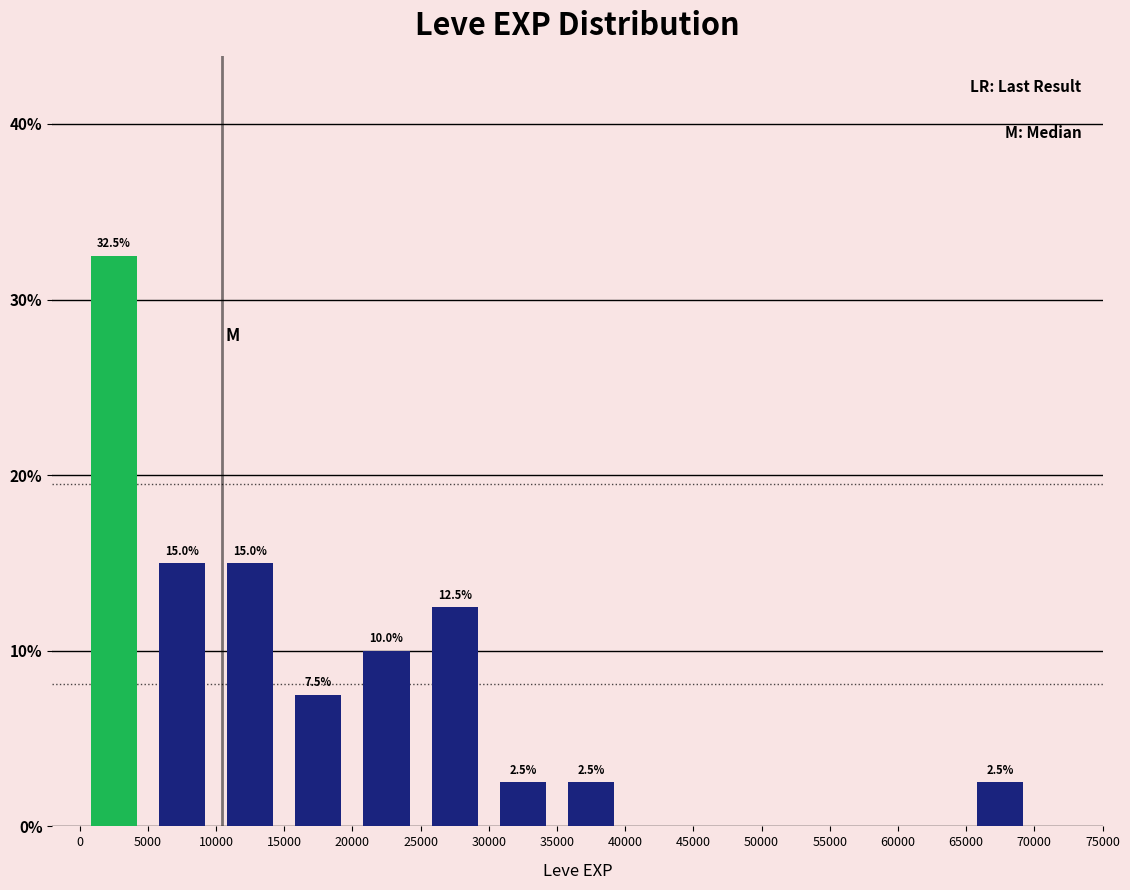

Which range on the x-axis has the tallest bar?

0 to 5000